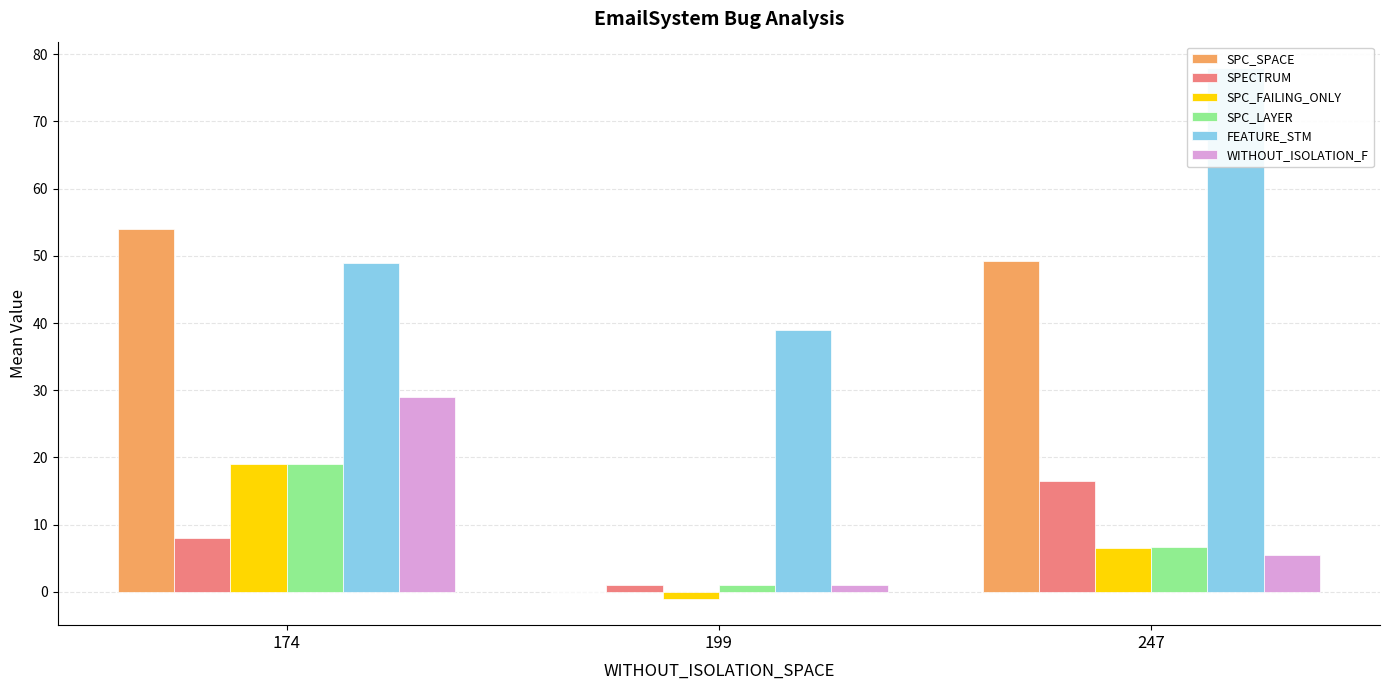

Is it true that WITHOUT_ISOLATION_F equals 5.5 at 247?

True